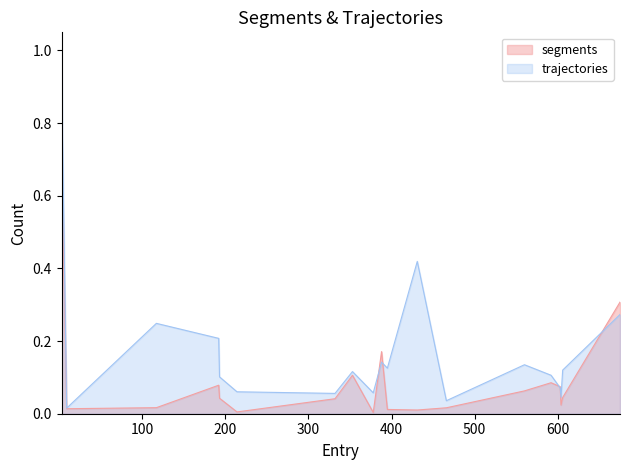

How many lines are shown in the chart?

2